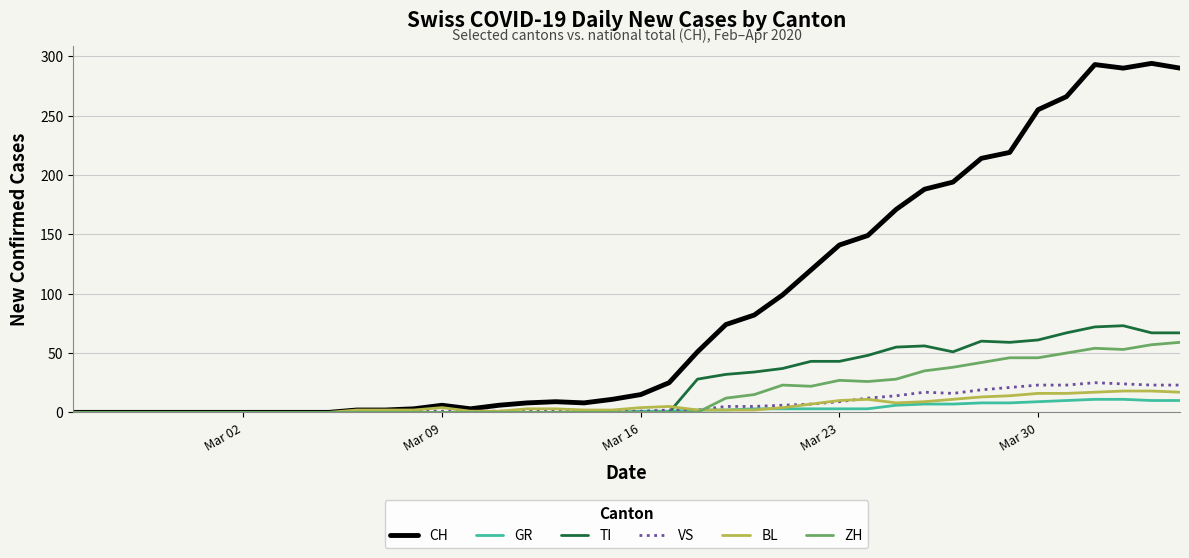

At how many categories does at least one series exceed 129?

13